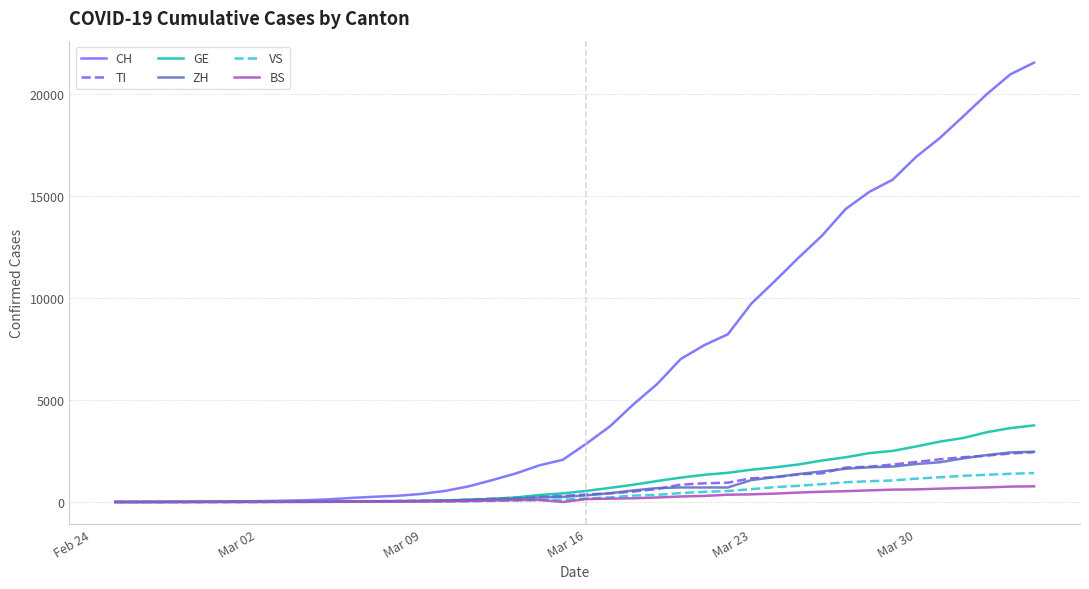

At how many categories does at least one series exceed 4604?

18